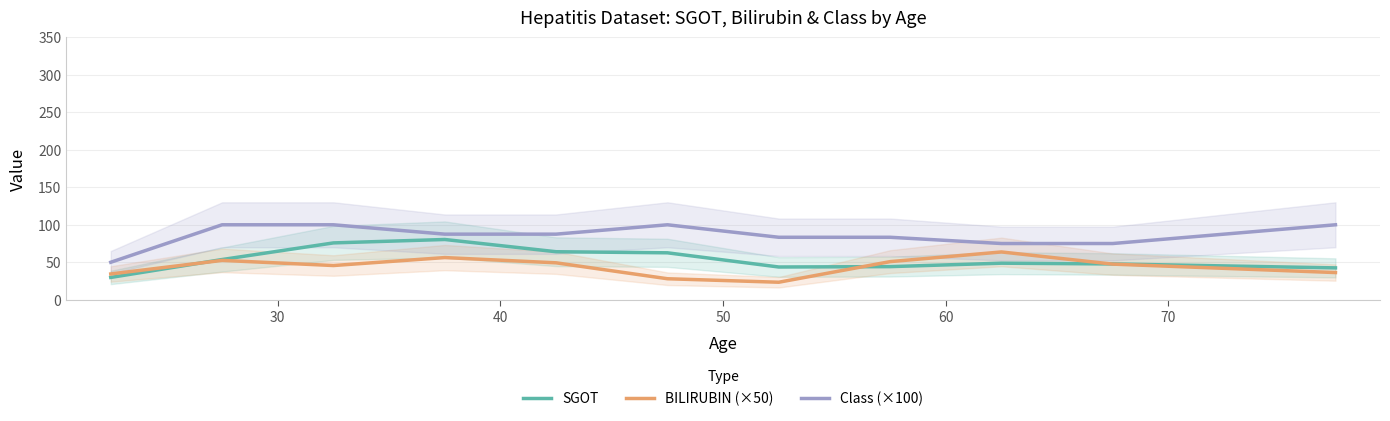

At how many categories does at least one series exceed 58?

10